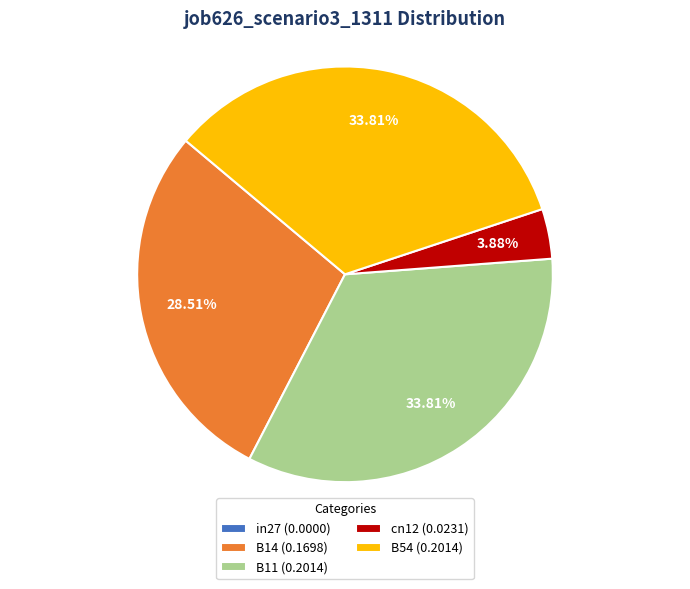

The B14 slice represents 29% of the pie. True or false?

True